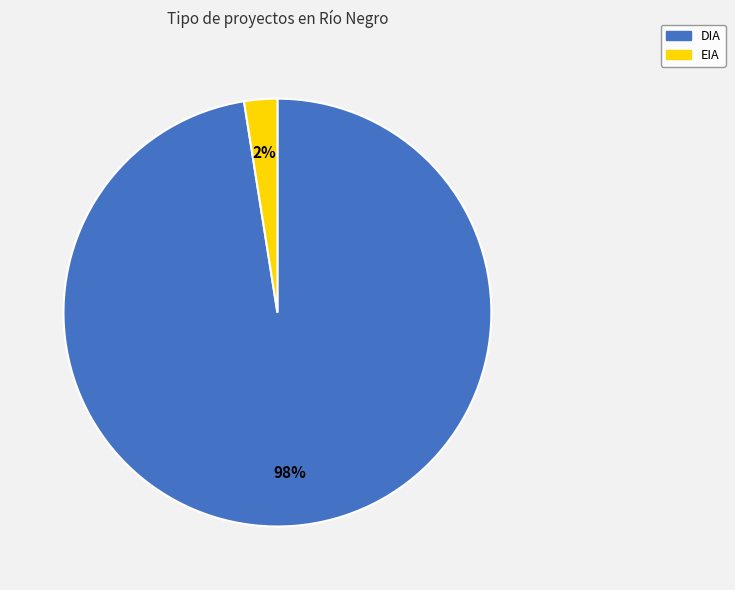

Is the sum of DIA and EIA greater than half?

Yes